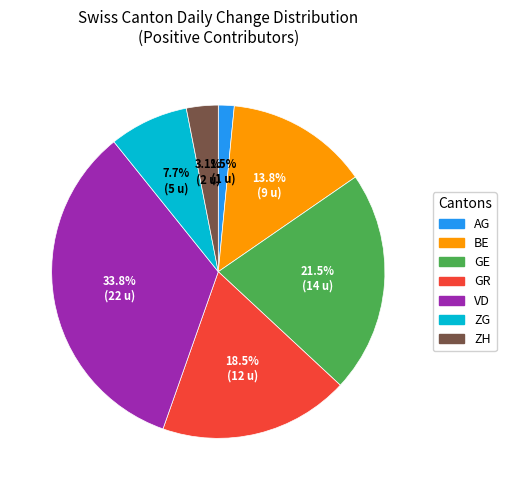

Is it true that ZG is 8% of the pie?

True